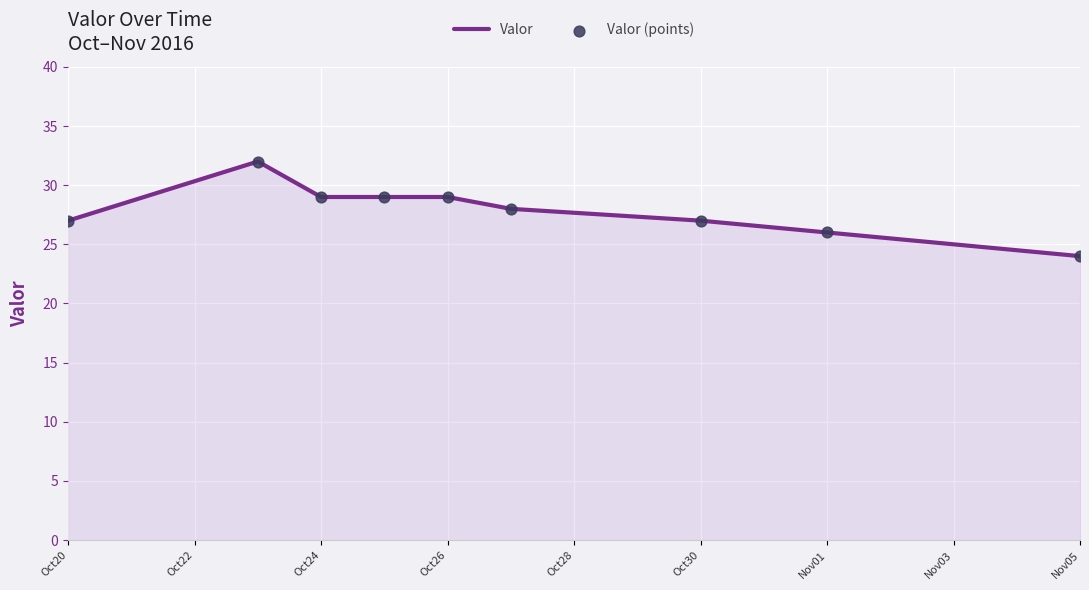

What is the maximum value shown in the chart?

32